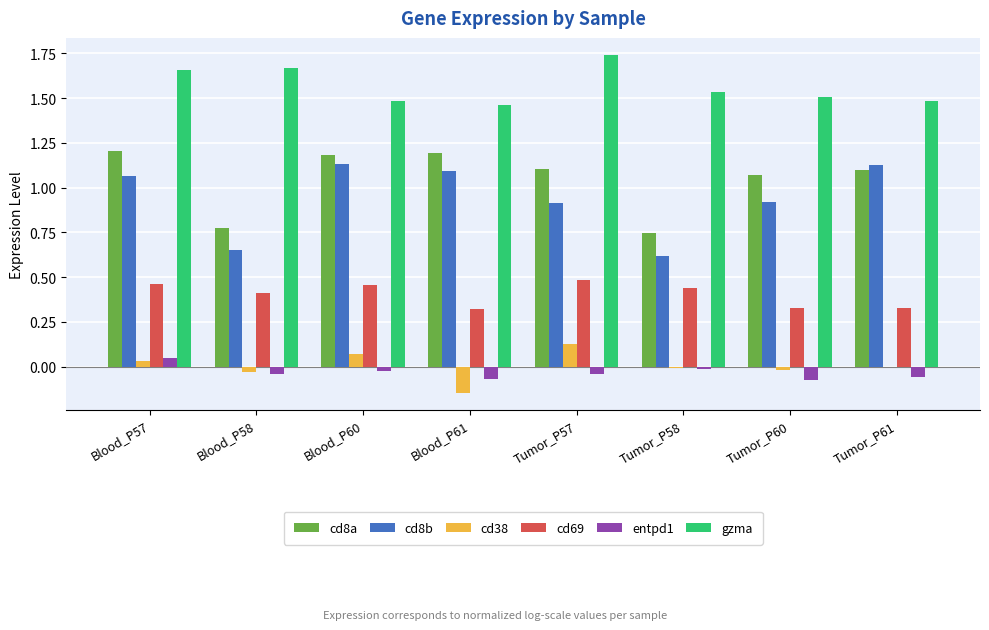

What is the sum of all cd69 values?

3.2